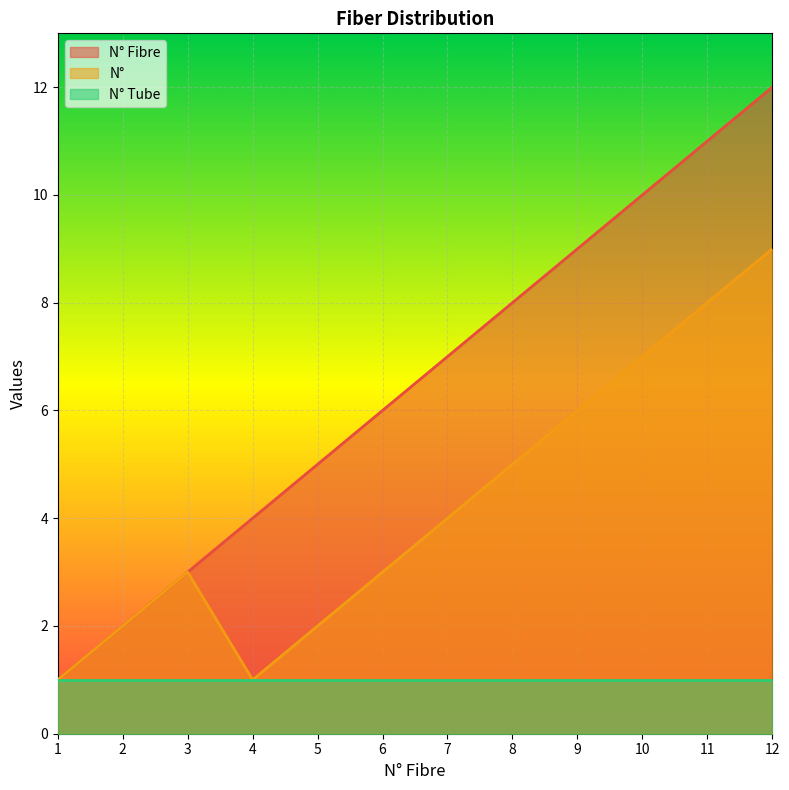

Between 3 and 9, which is larger?

9